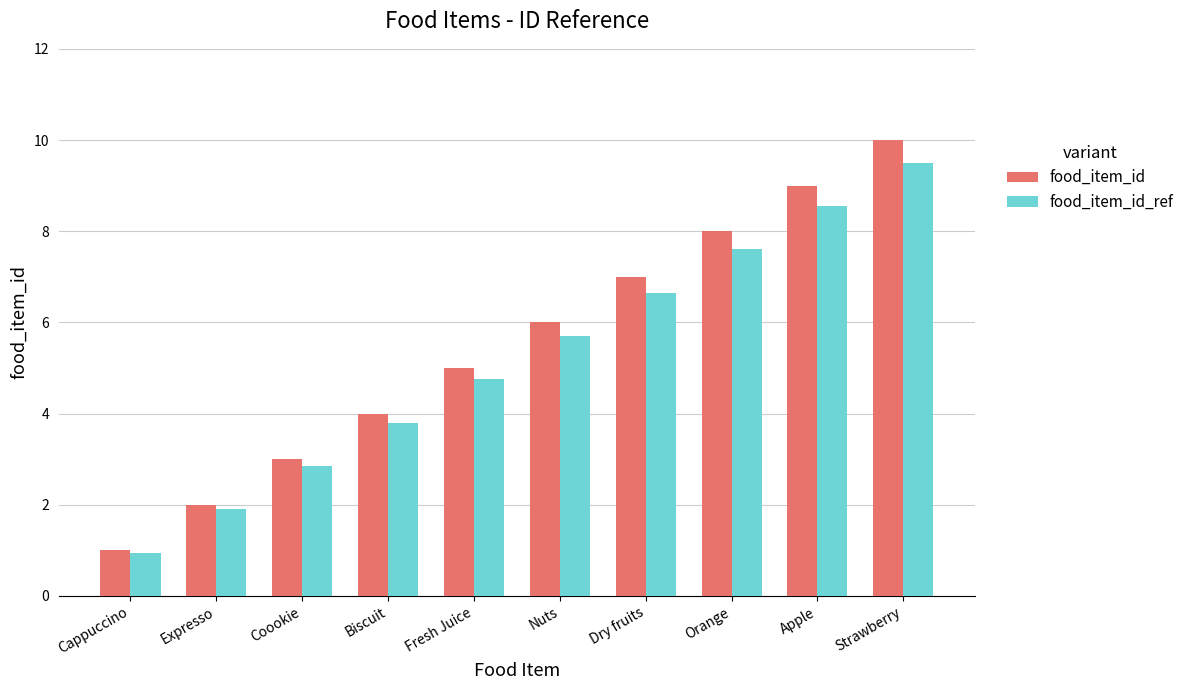

At which category is the sum across all series the highest?

Strawberry